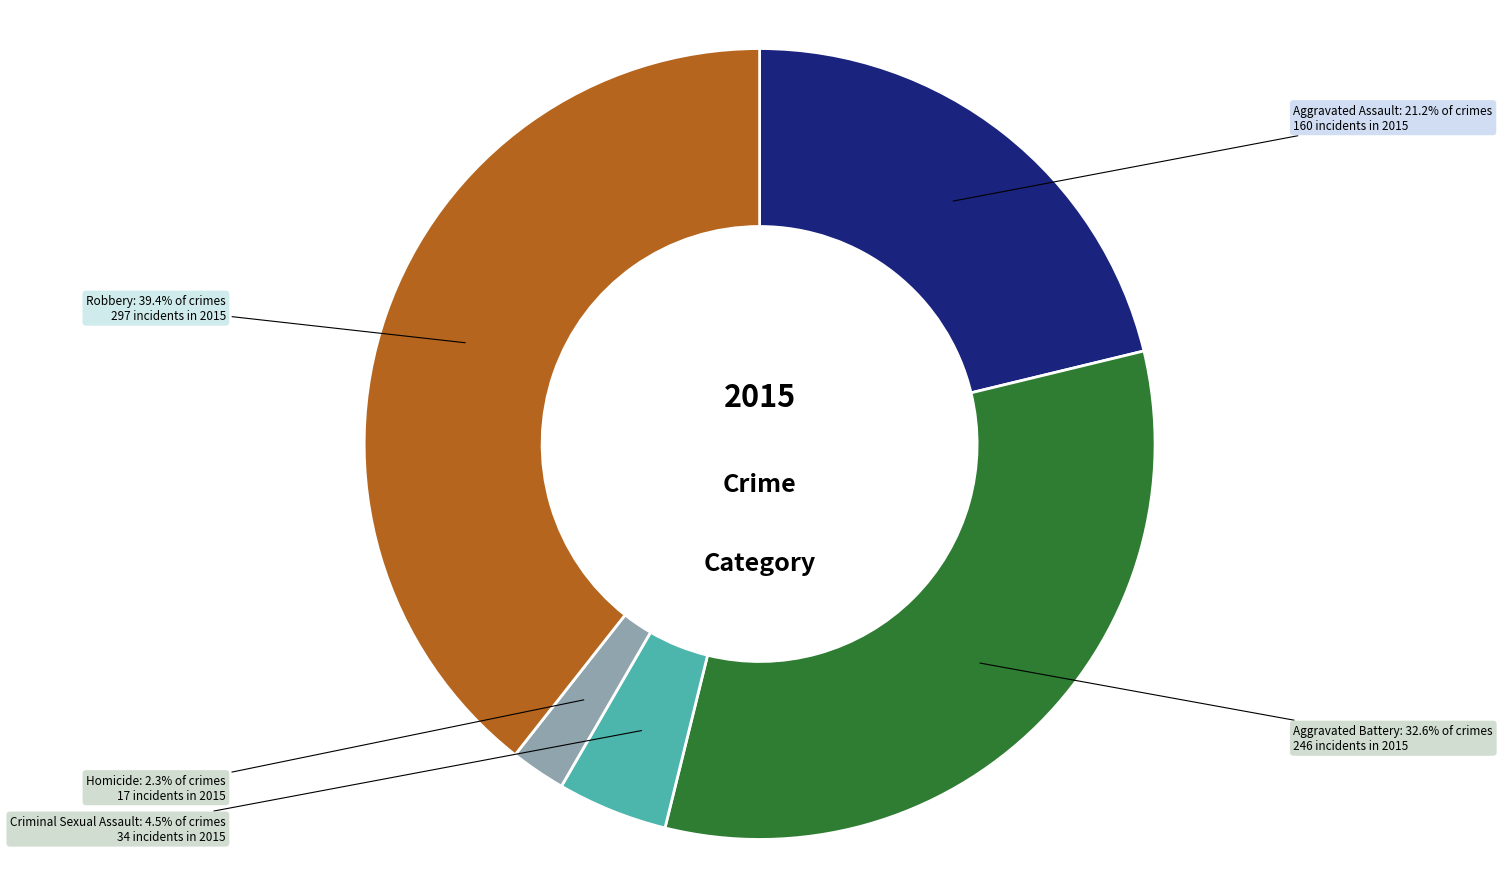

Do Aggravated Battery and Robbery together represent more than half of the pie?

Yes